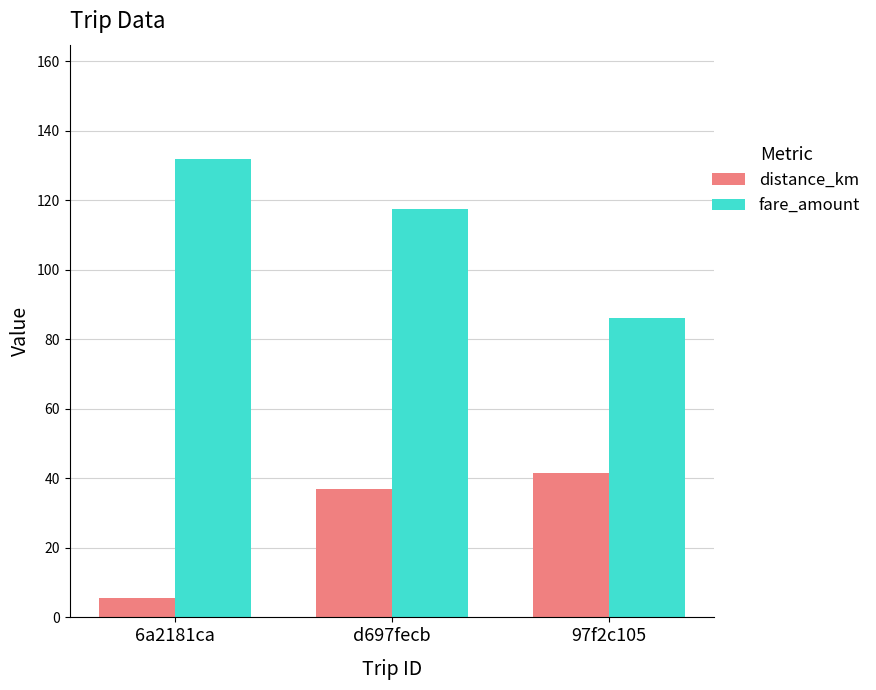

Is the value of fare_amount at 97f2c105 greater than the value of distance_km at 6a2181ca?

Yes